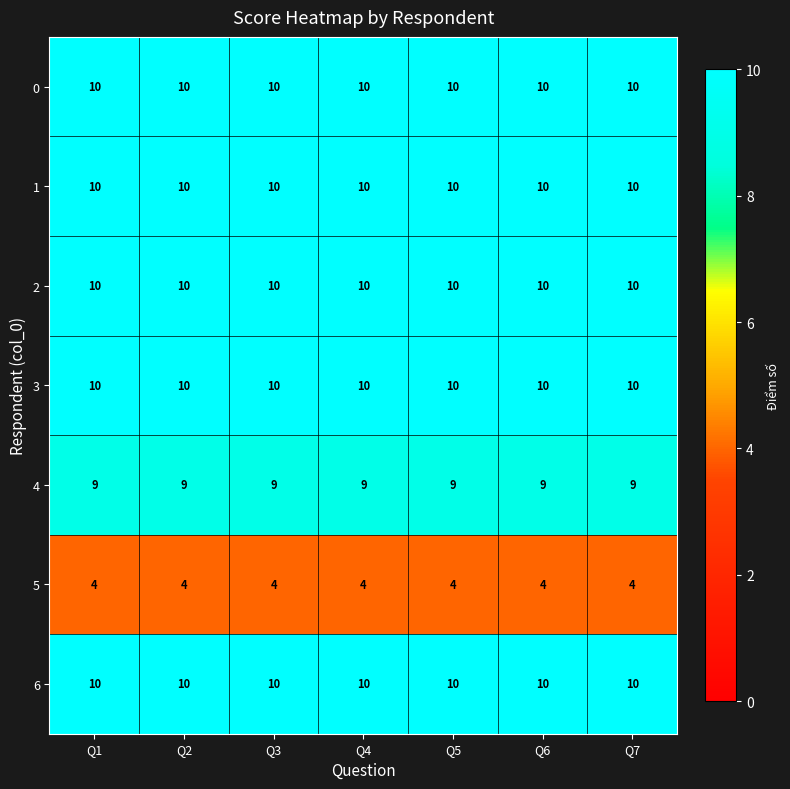

At how many categories does at least one series exceed 4?

7